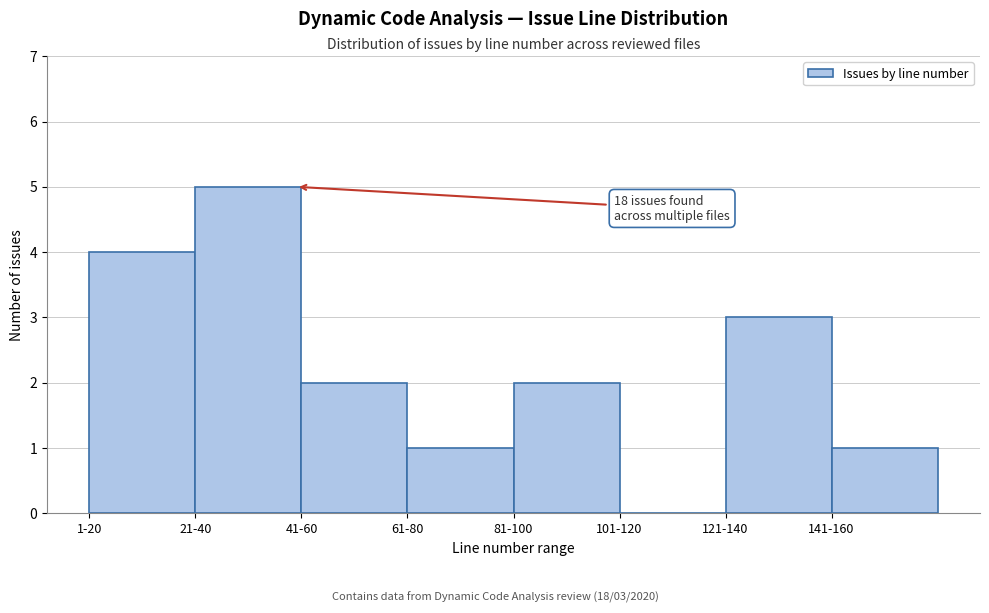

Reading left to right, transcribe all the data shown in this chart.

1-20=4	21-40=5	41-60=2	61-80=1	81-100=2	101-120=0	121-140=3	141-160=1